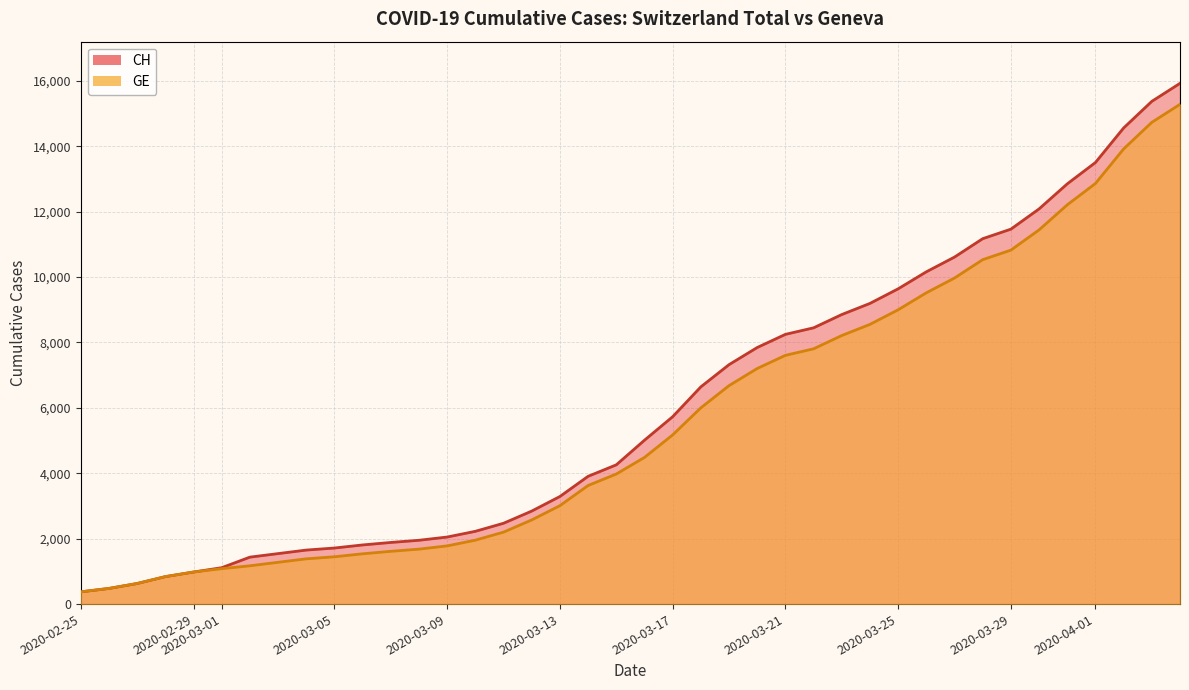

True or false: GE and CH cross at least once.

False